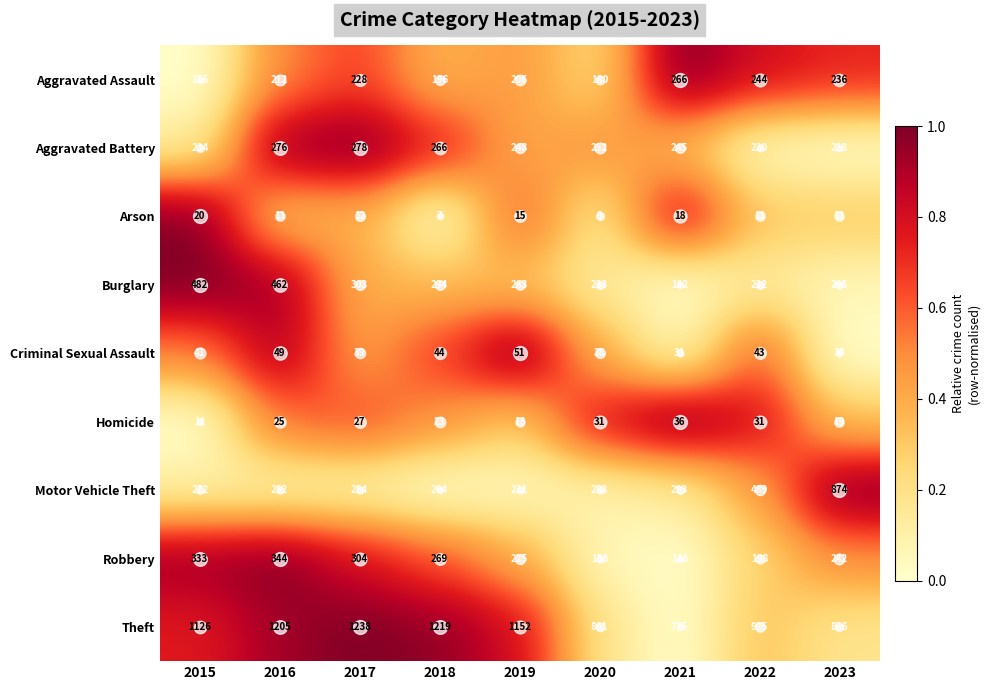

True or false: Criminal Sexual Assault has a value of 44 at 2018.

True